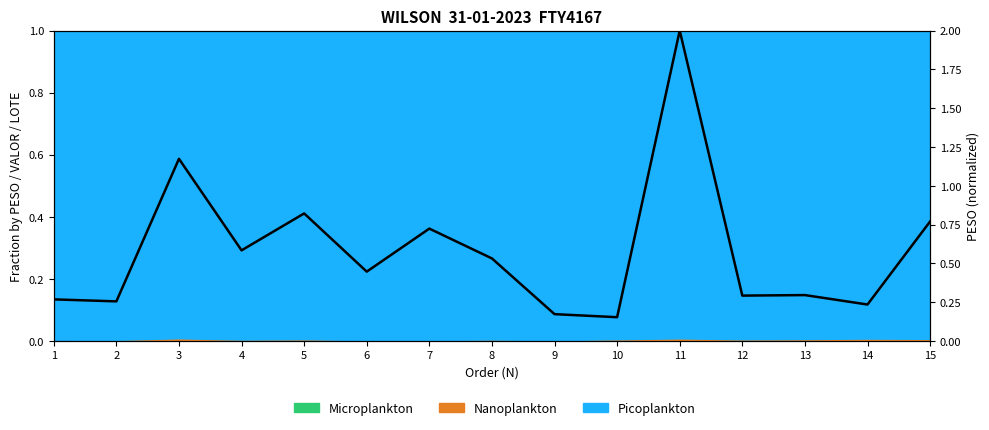

Reading right to left, list all the values displayed in this chart.

15=0.8	14=0.2	13=0.3	12=0.3	11=2.0	10=0.2	9=0.2	8=0.5	7=0.7	6=0.4	5=0.8	4=0.6	3=1.2	2=0.3	1=0.3